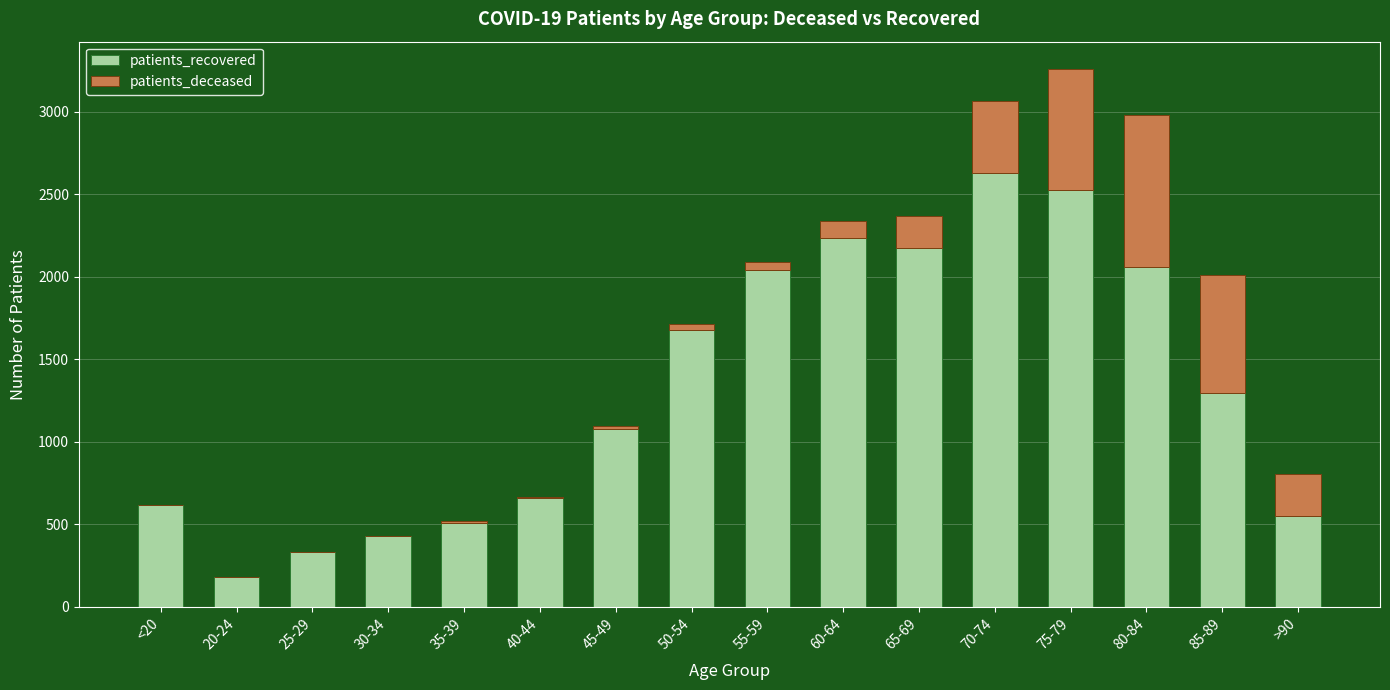

What is the maximum value for patients_recovered?

2629